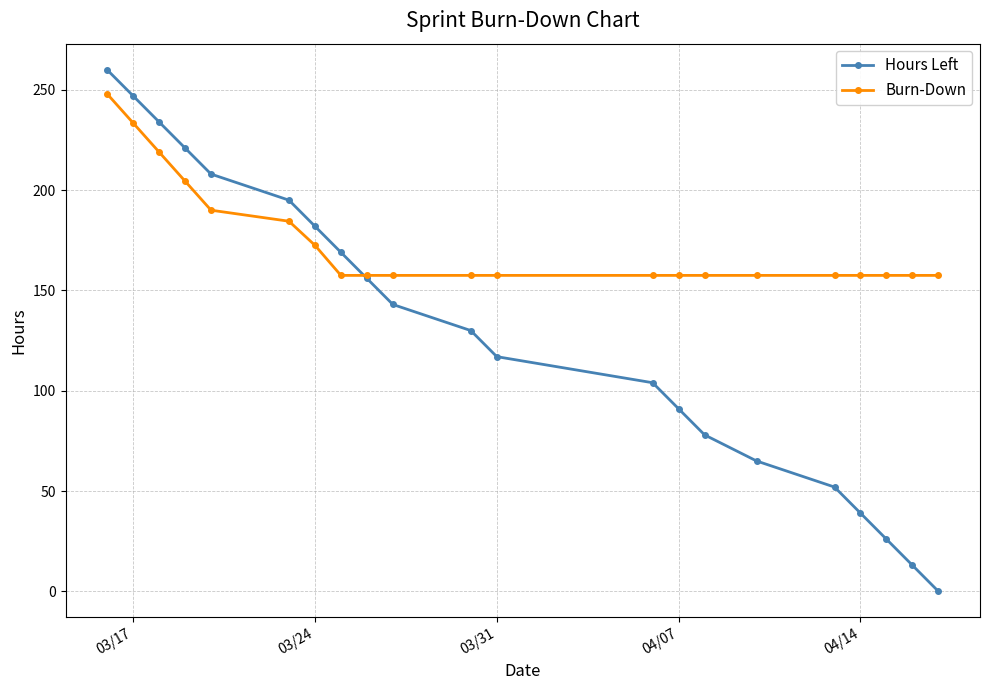

At how many categories does at least one series exceed 31?

21